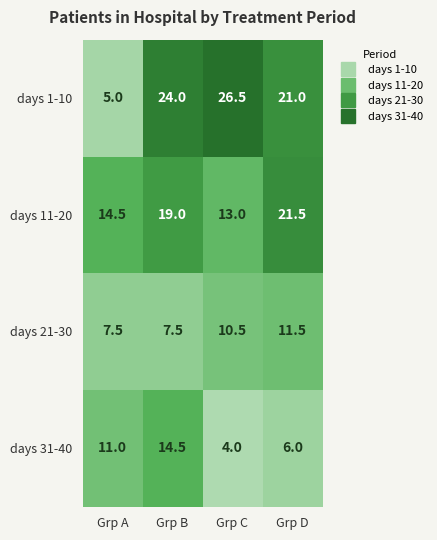

Reading right to left, what are all the values shown in this chart?

days 1-10: Grp D=21.0	Grp C=26.5	Grp B=24.0	Grp A=5.0
days 11-20: Grp D=21.5	Grp C=13.0	Grp B=19.0	Grp A=14.5
days 21-30: Grp D=11.5	Grp C=10.5	Grp B=7.5	Grp A=7.5
days 31-40: Grp D=6.0	Grp C=4.0	Grp B=14.5	Grp A=11.0